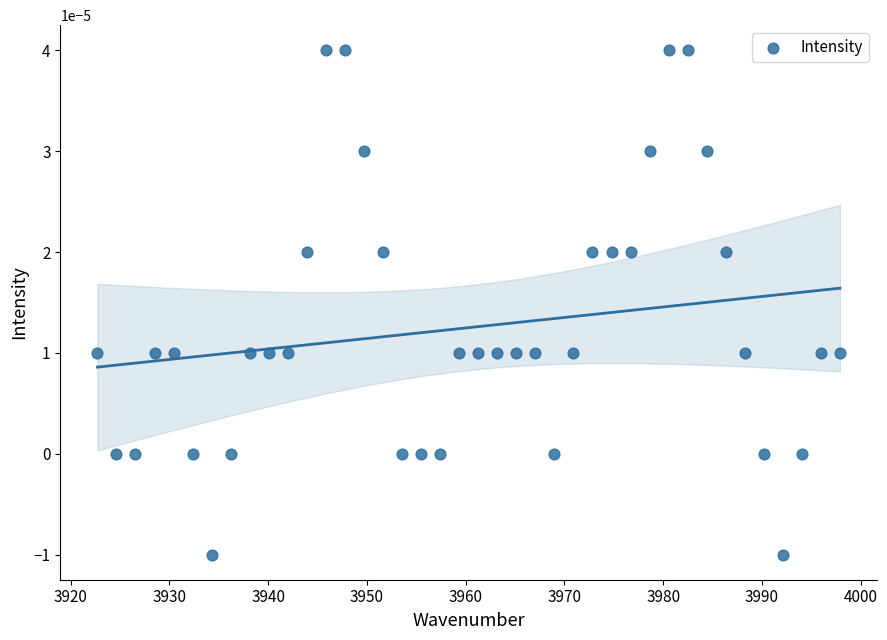

What is the range of X values (max minus min)?

75.2